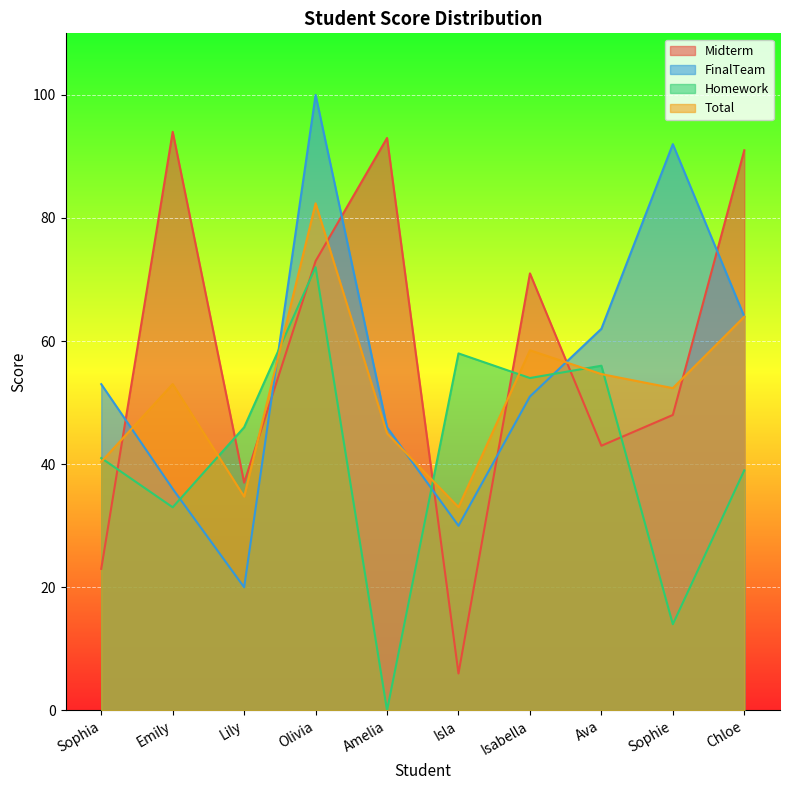

Rank the series at Sophia from lowest to highest value.

Midterm, Total, Homework, FinalTeam